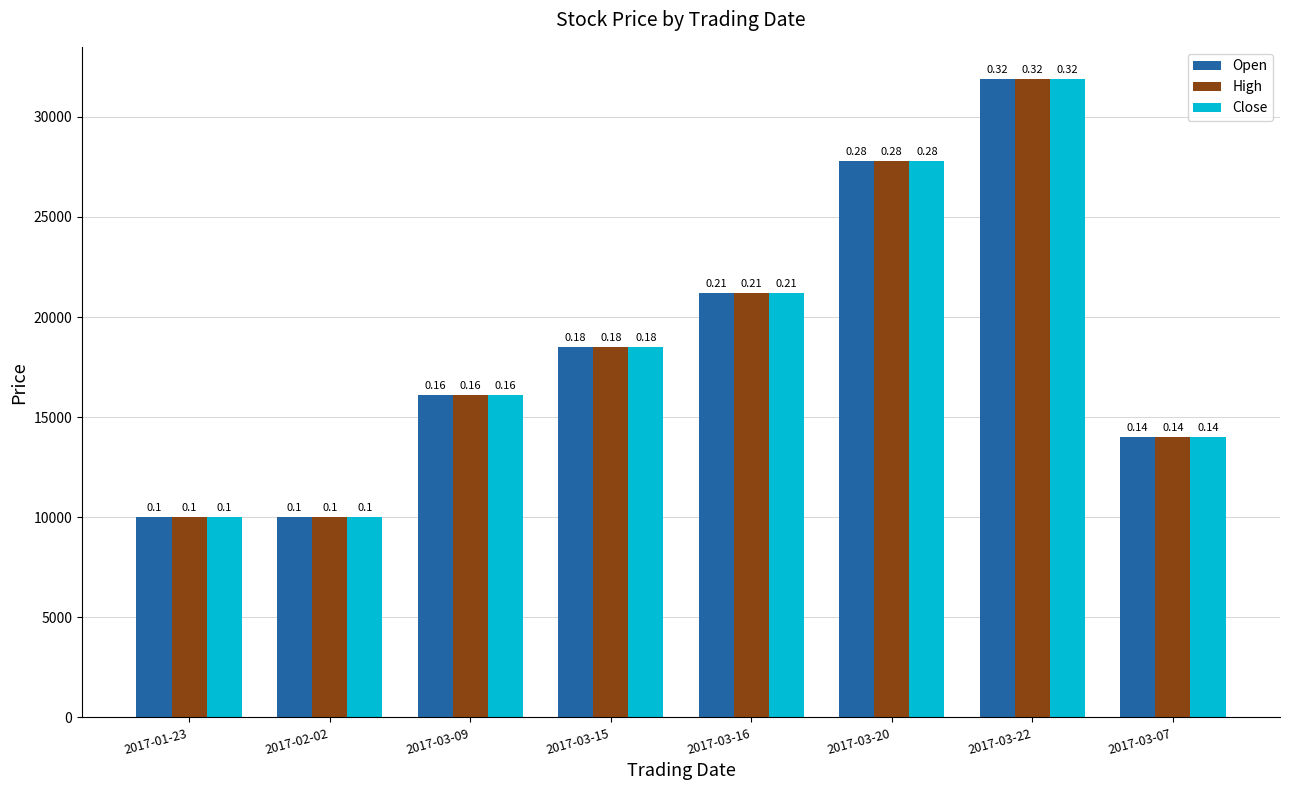

How many groups of bars are there?

8